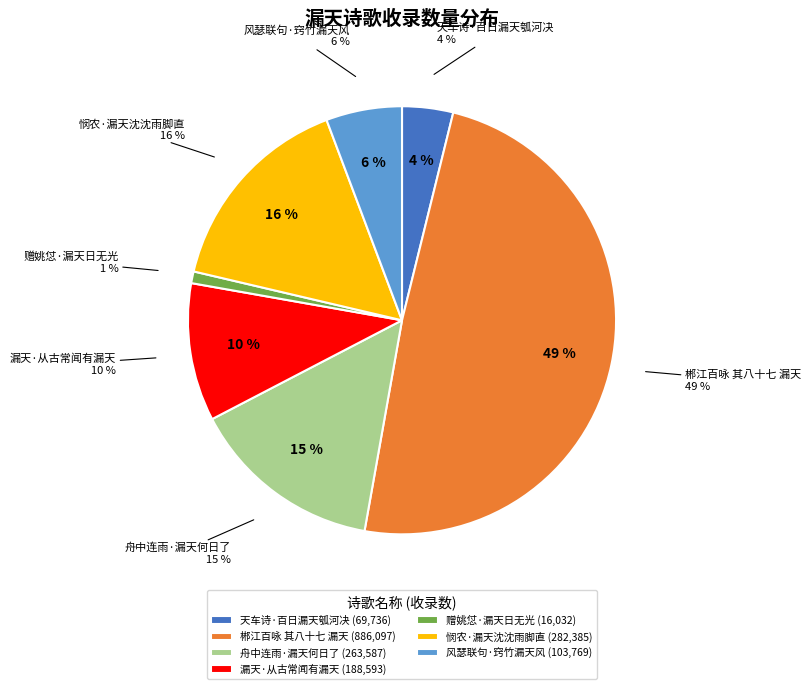

What is the ratio of the value at 郴江百咏 其八十七 漏天 to the value at 风瑟联句·窍竹漏天风?

8.5